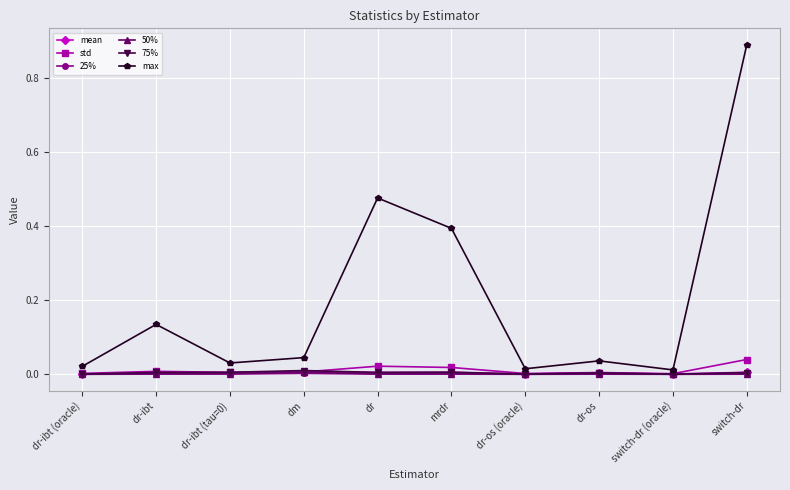

What position from the left is mrdr?

6